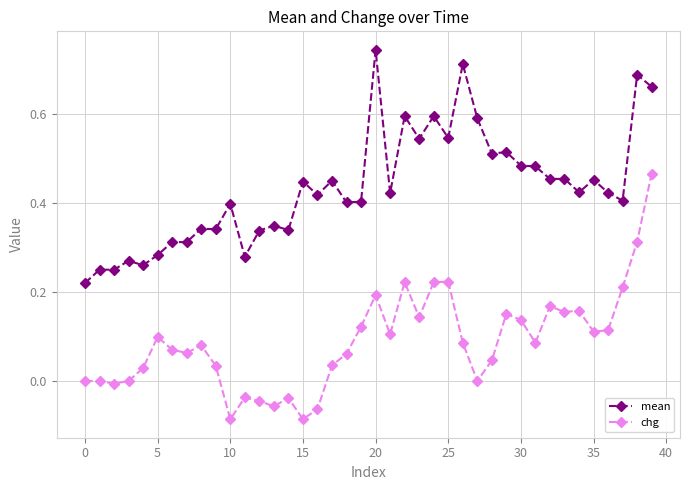

List the series in order of their overall mean, lowest first.

chg, mean